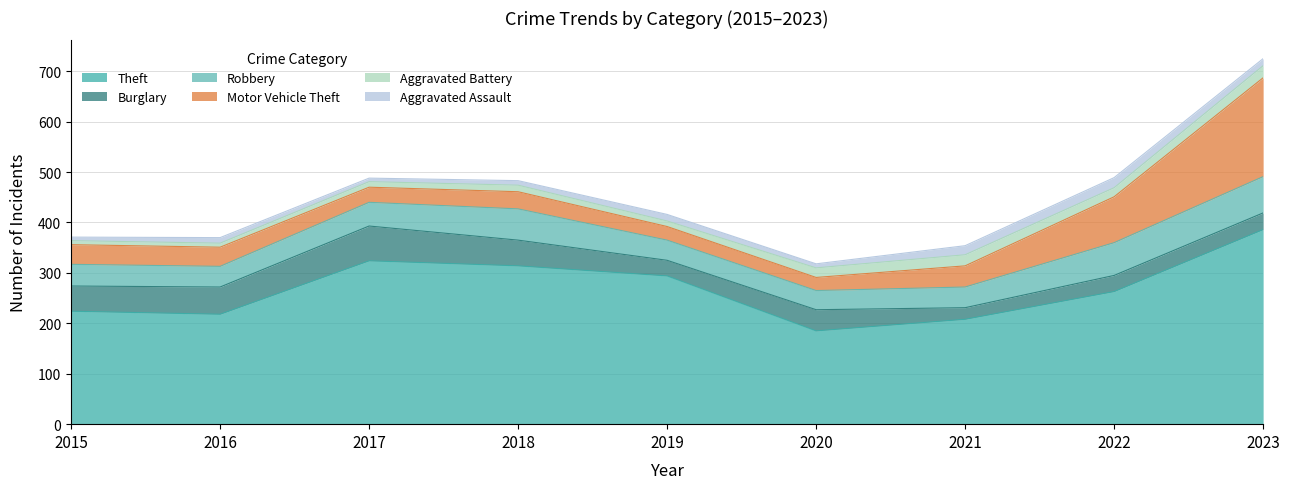

How many lines are shown in the chart?

6